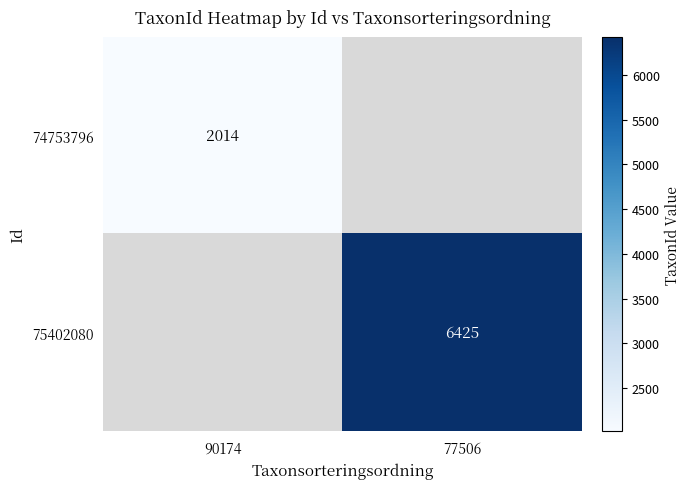

The 75402080 series shows 3541.2 at 77506. True or false?

False